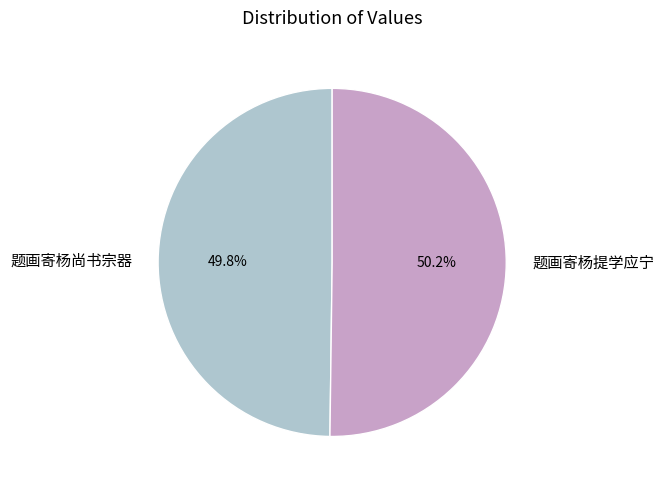

Combined, what portion of the pie is 题画寄杨提学应宁 and 题画寄杨尚书宗器?

100.0%